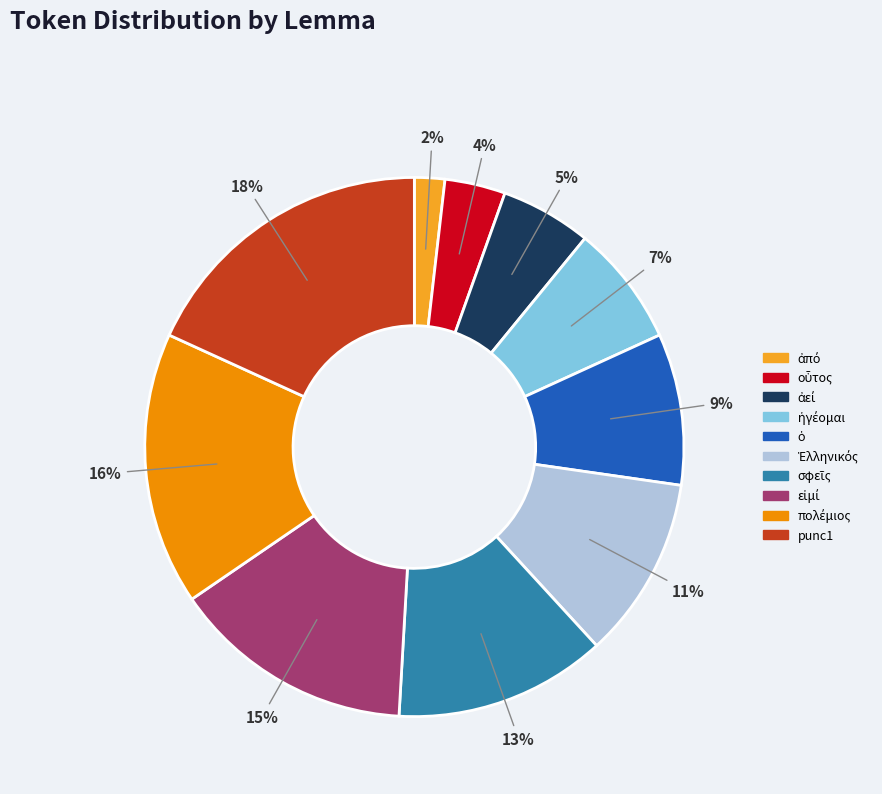

To the nearest percent, what is the average slice percentage?

10%